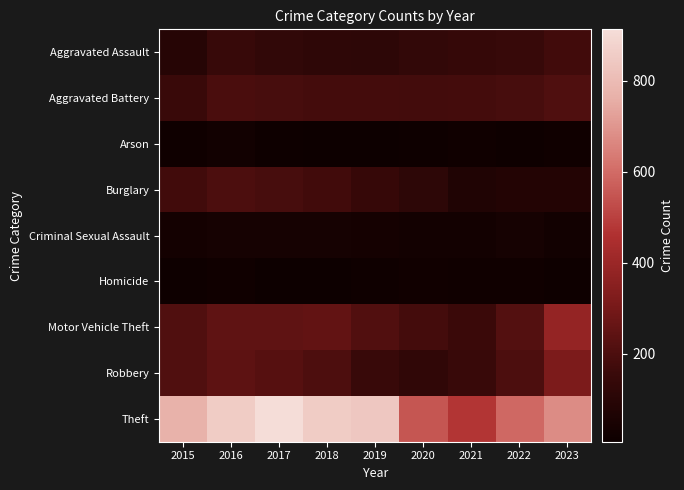

Between 2015 and 2023, which is larger?

2023